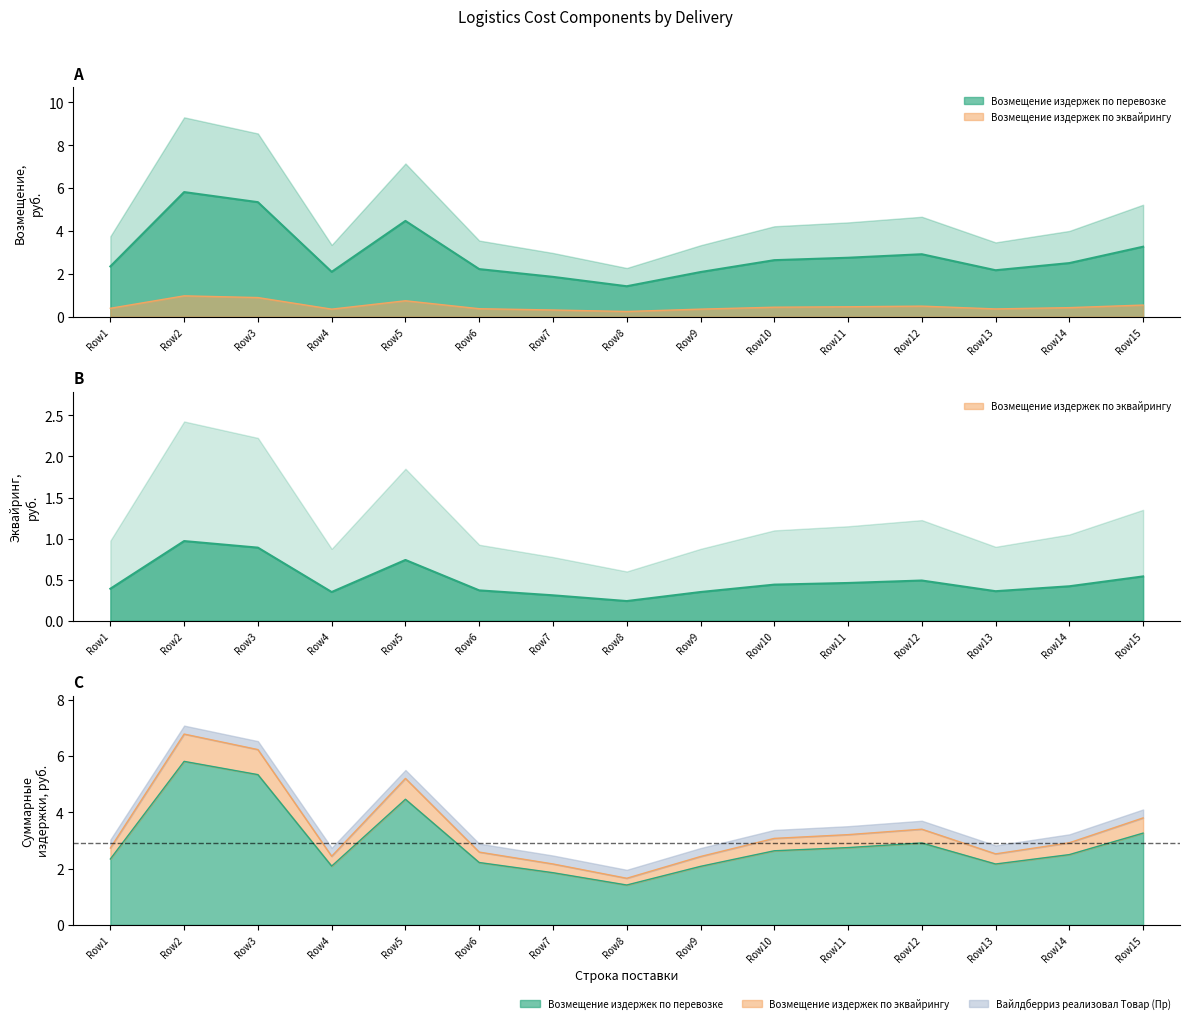

How many lines are shown in the chart?

2